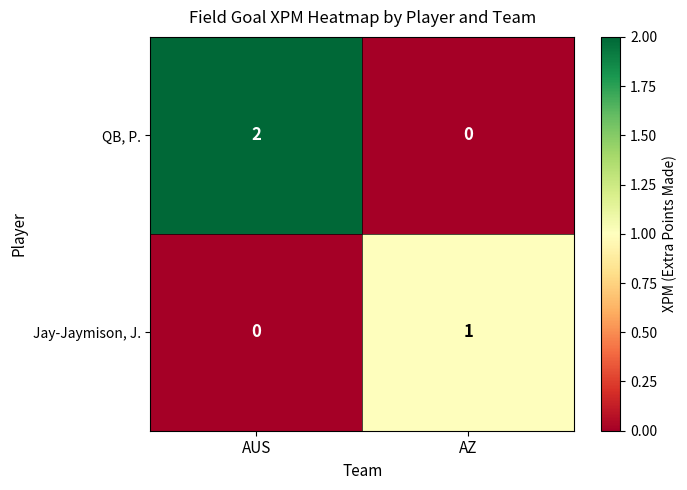

At which category does the chart reach its peak across all series?

AUS